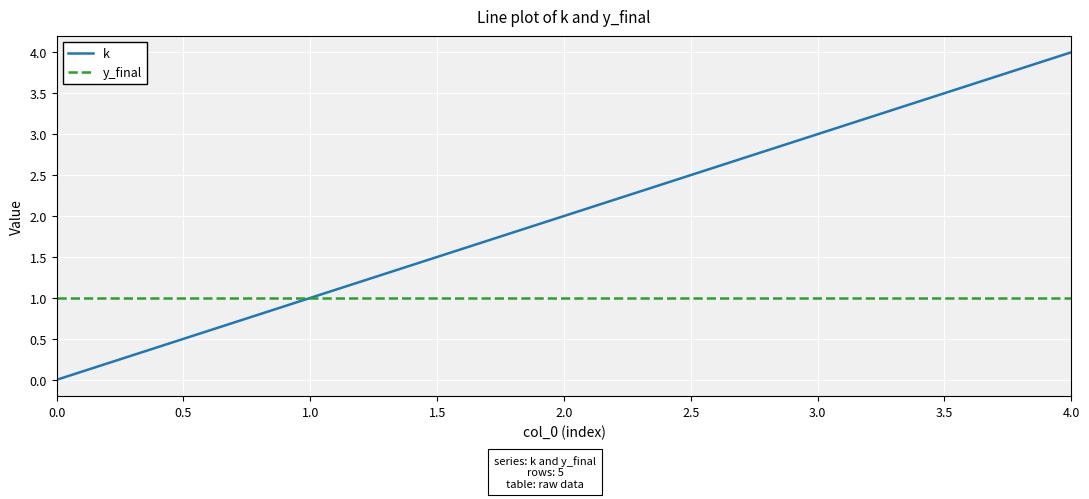

Rank the series at 2.0 from highest to lowest value.

k, y_final